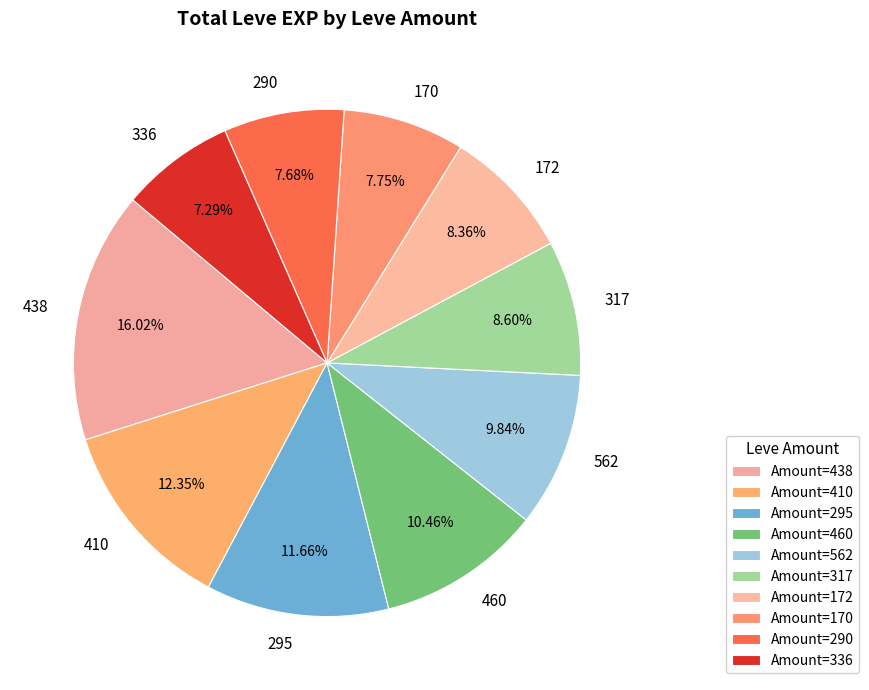

How many segments does this pie chart have?

10